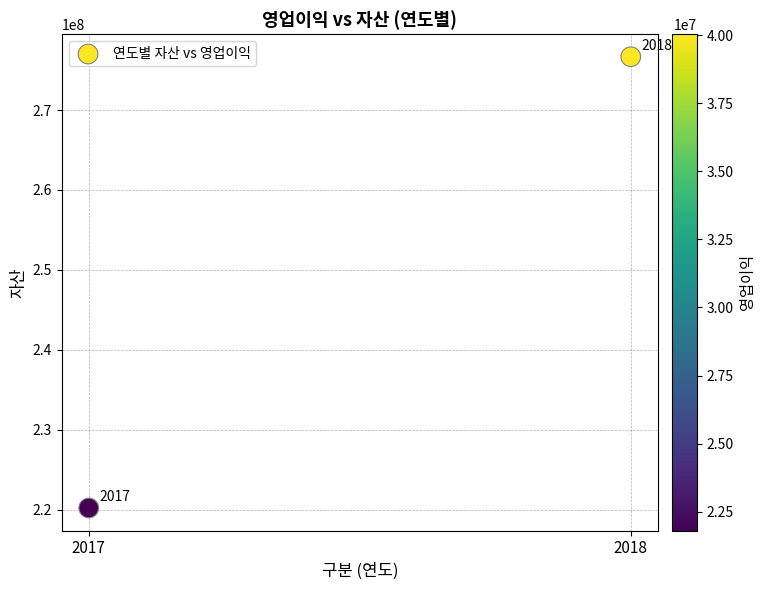

What is the range of Y values (max minus min)?

56473820